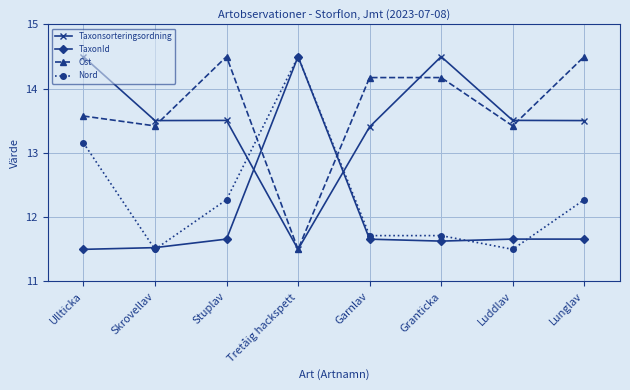

What is the sum of the Taxonsorteringsordning values at Ullticka and Stuplav?

28.0